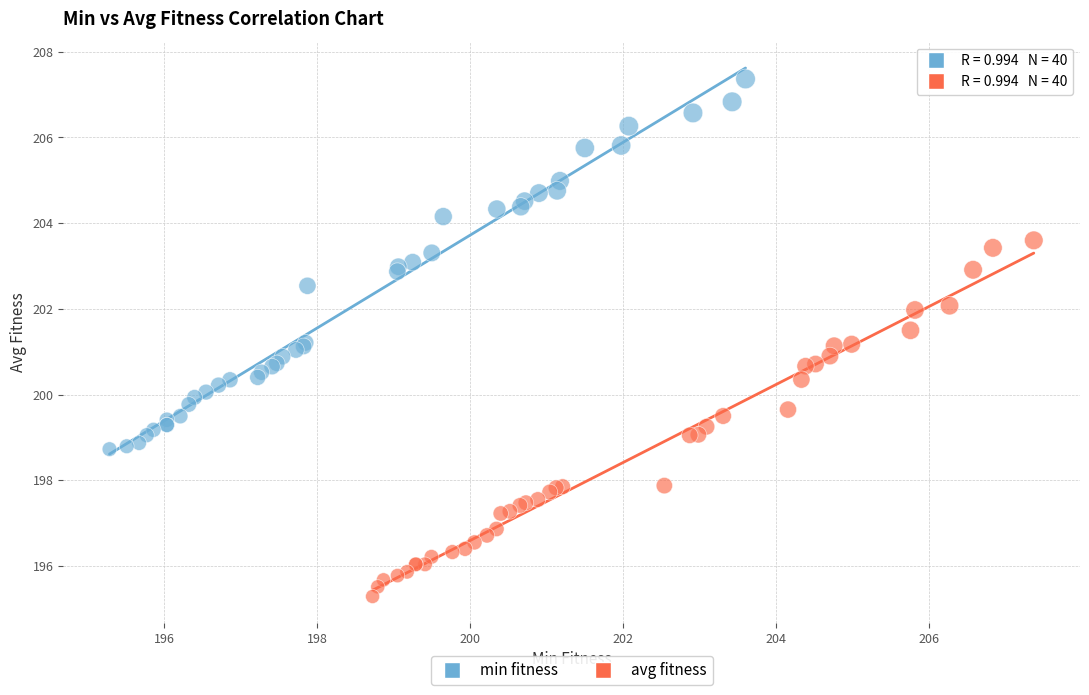

Which series has the largest Y range (max minus min)?

min fitness